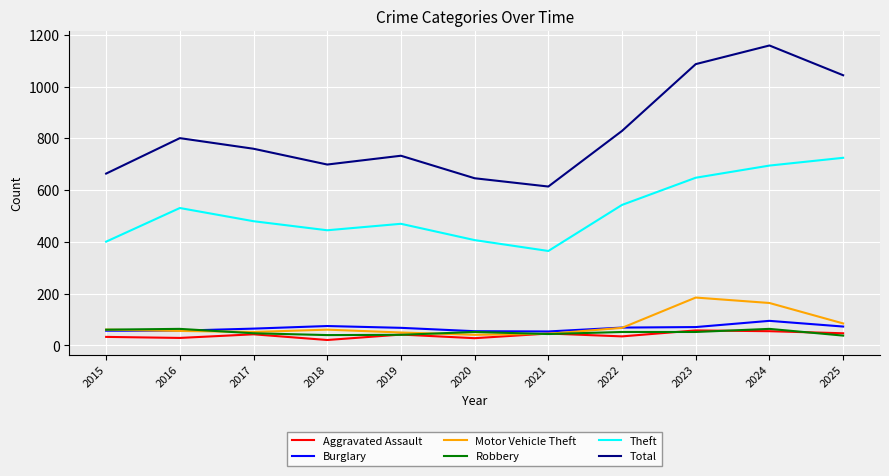

How many times do Robbery and Aggravated Assault cross each other?

7